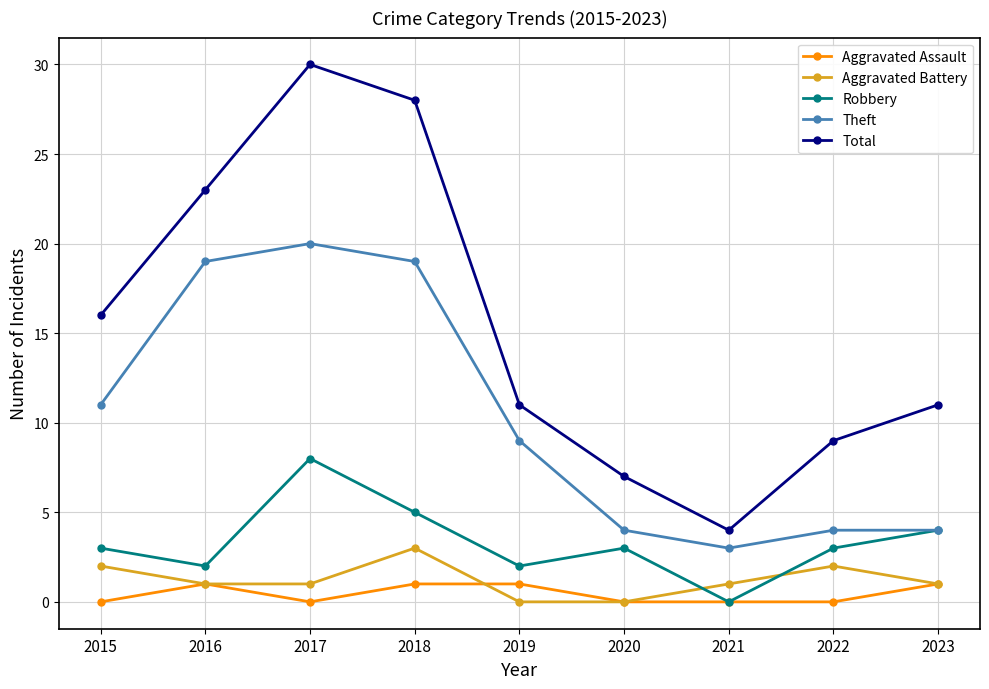

At which label does Aggravated Battery reach its peak?

2018